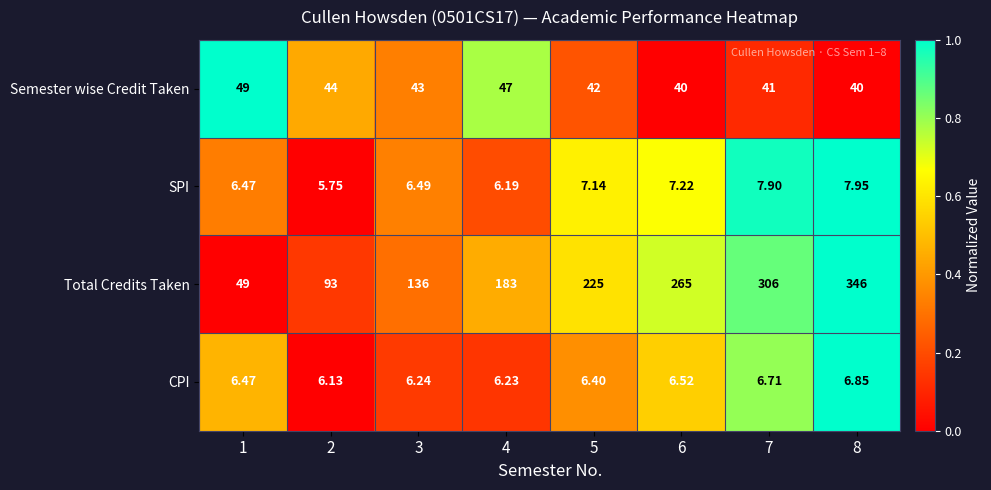

List the series in order of their peak value, lowest first.

CPI, SPI, Semester wise Credit Taken, Total Credits Taken